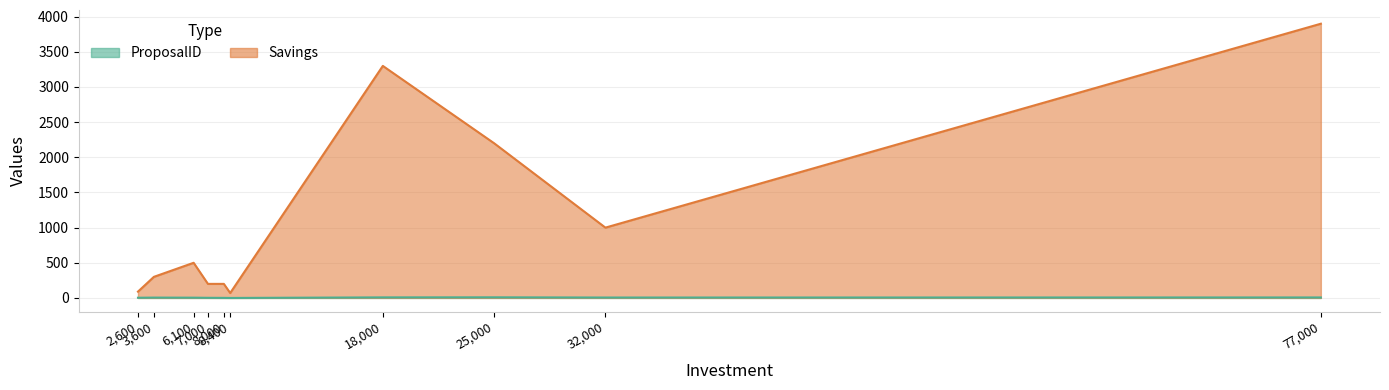

What is the difference between the maximum and minimum values in the Savings series?

3830